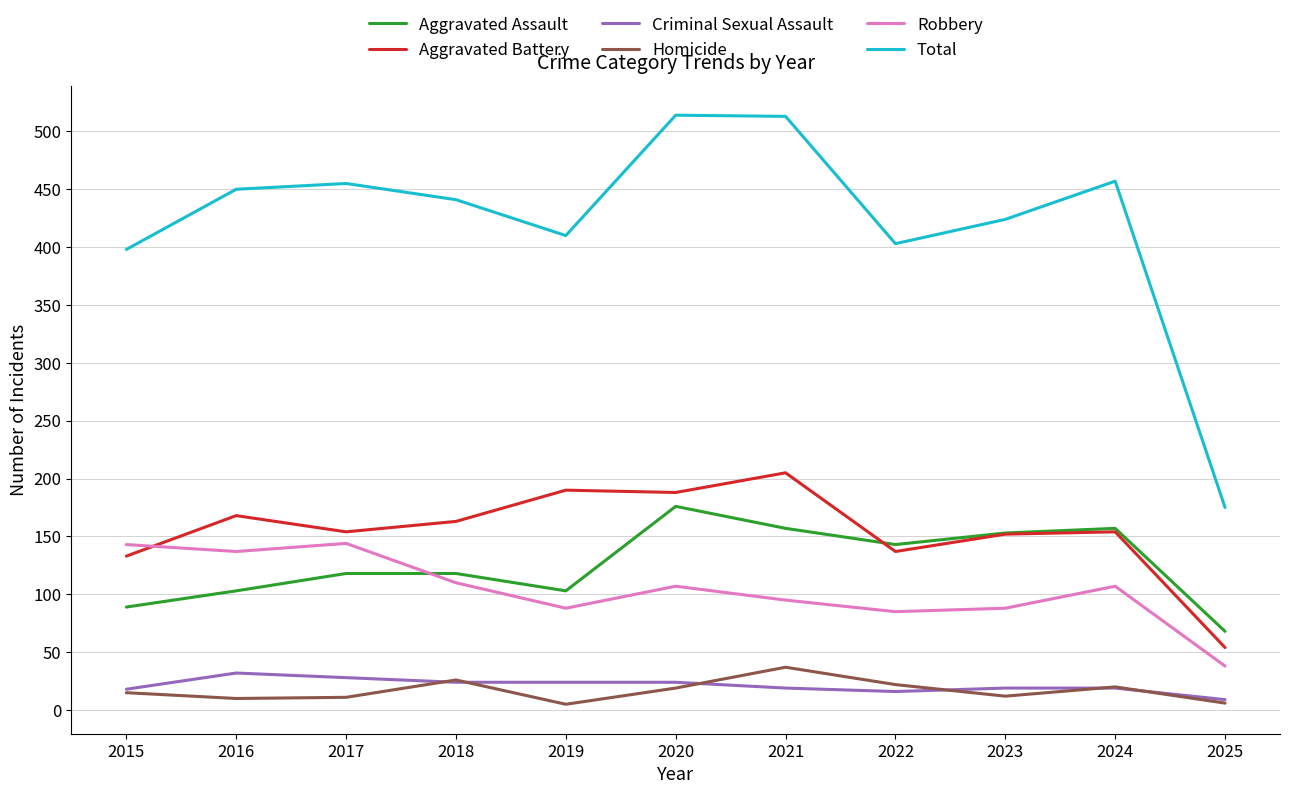

What is the difference between the second highest and second lowest values in the Criminal Sexual Assault series?

12